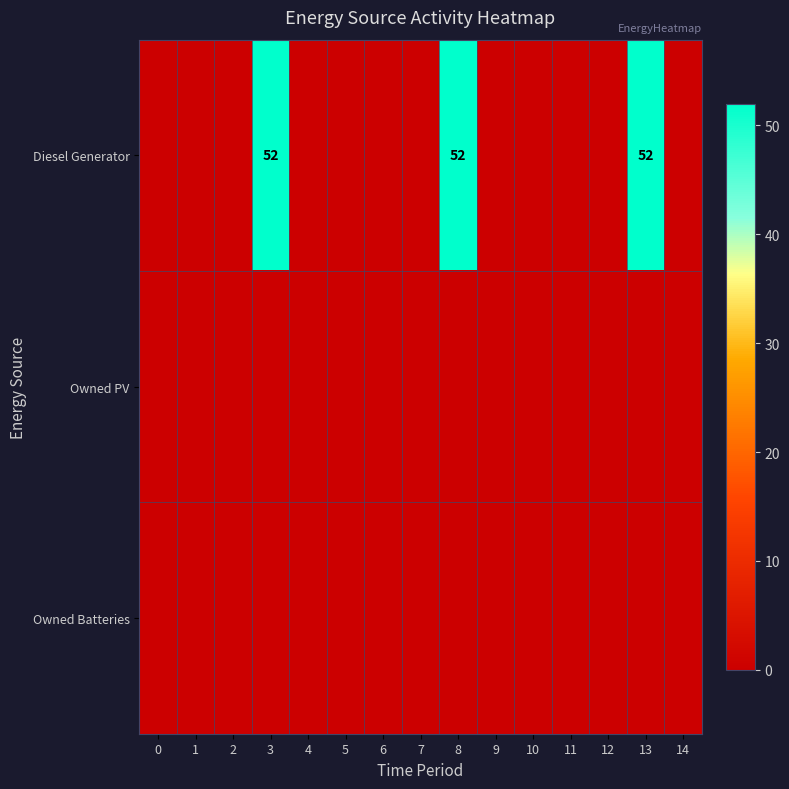

The value of Diesel Generator at 3 is 86. True or false?

False